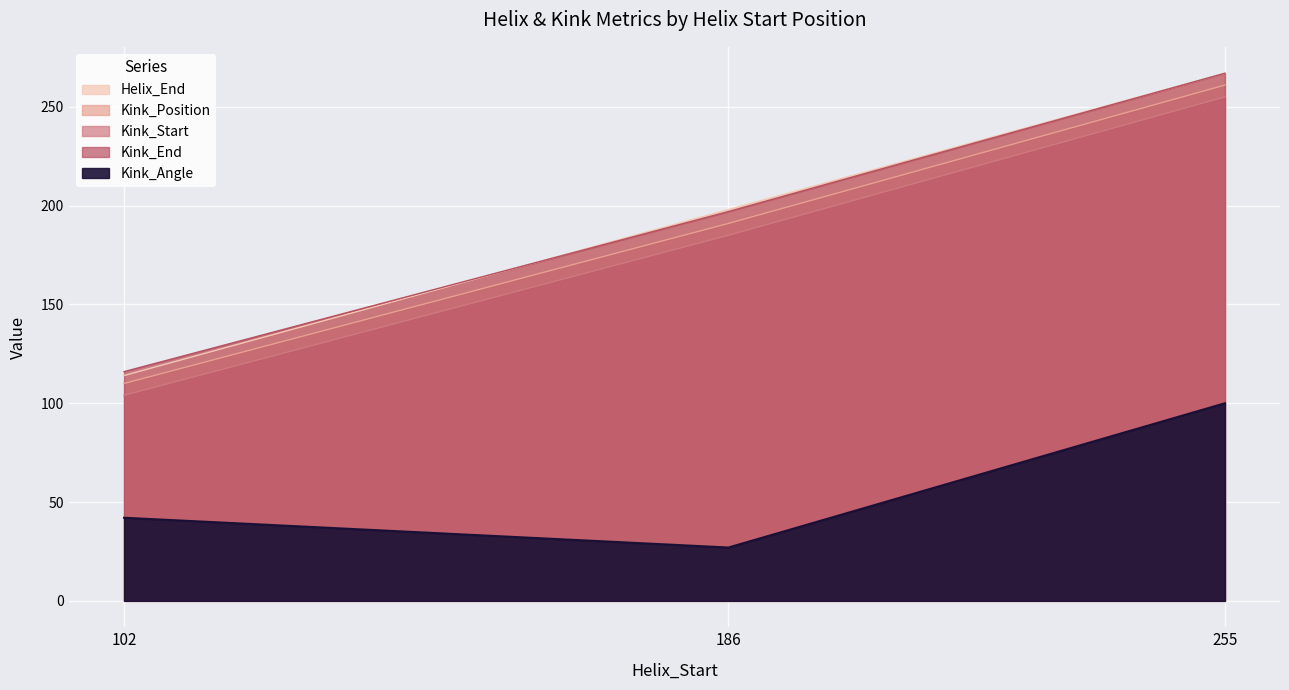

At how many categories does at least one series exceed 93?

3